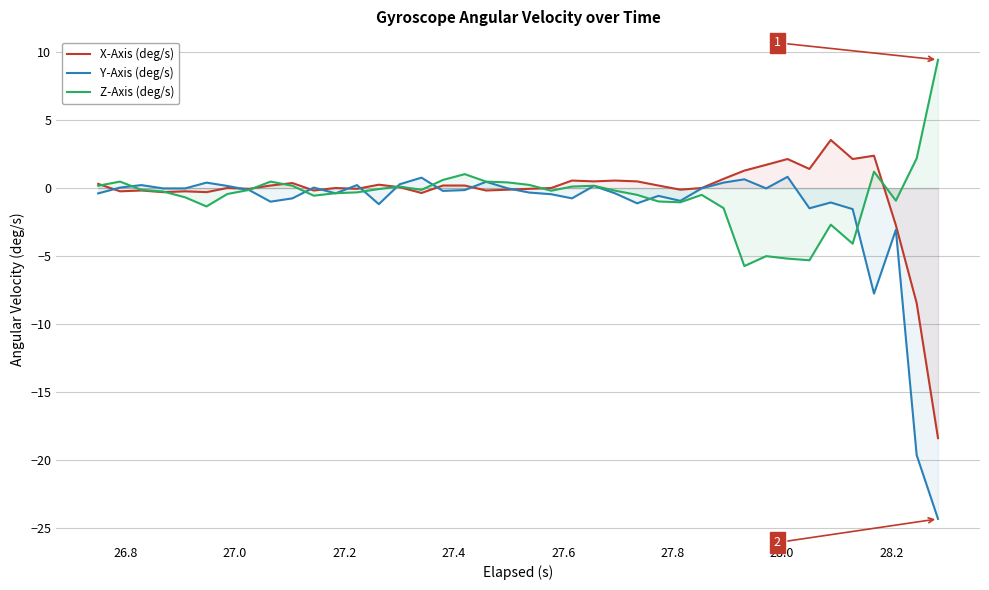

Does the chart display data point markers on the line(s)?

No